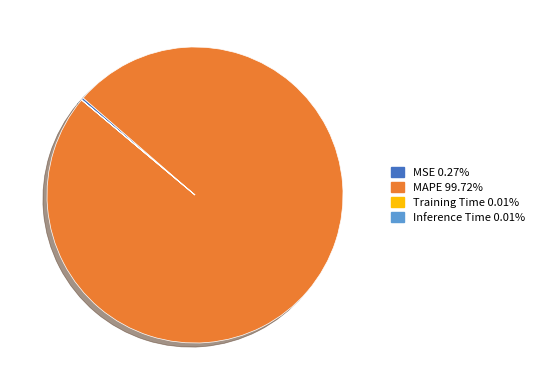

Which slice represents more than half of the pie?

MAPE